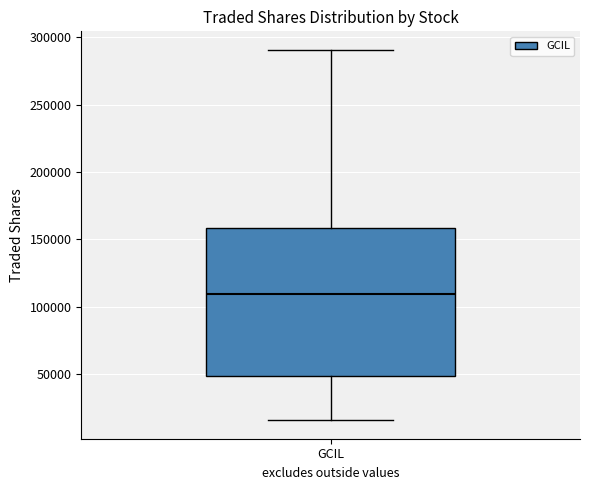

Read this box plot against the y-axis: the position of the median line, the range covered by the box, and the ends of both whiskers. The values are not printed on the chart, so give them approximately, as read against the axis.

median 110000, box 50000 to 160000, whiskers 15000 to 290000